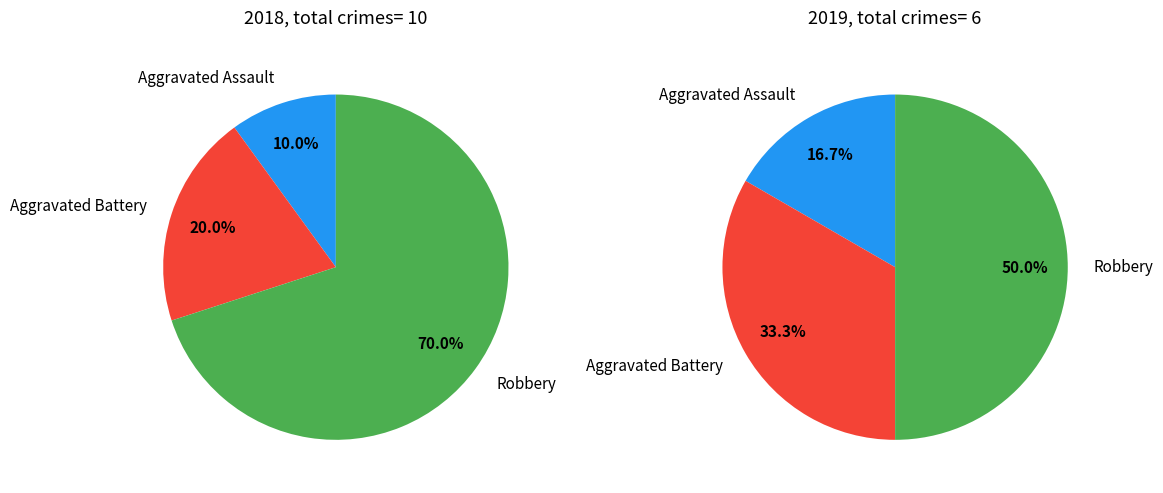

Rank the categories by value from lowest to highest.

Aggravated Assault, Aggravated Battery, Robbery